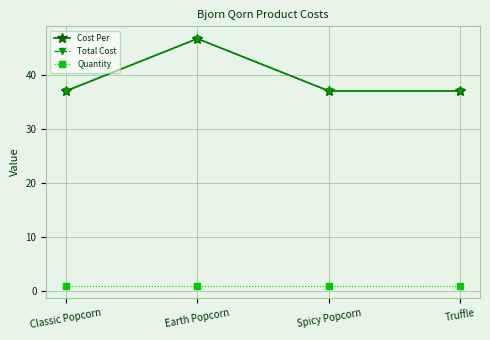

Does the chart display data point markers on the line(s)?

Yes